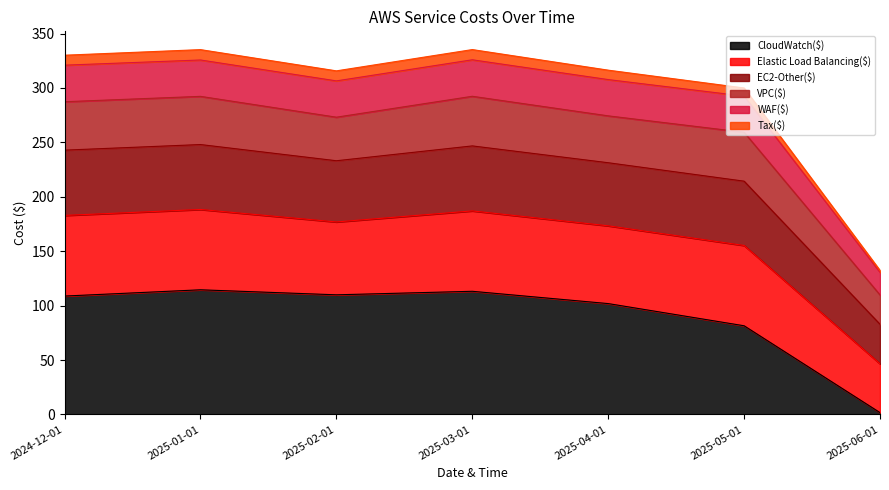

At which label does EC2-Other($) reach its peak?

2025-03-01